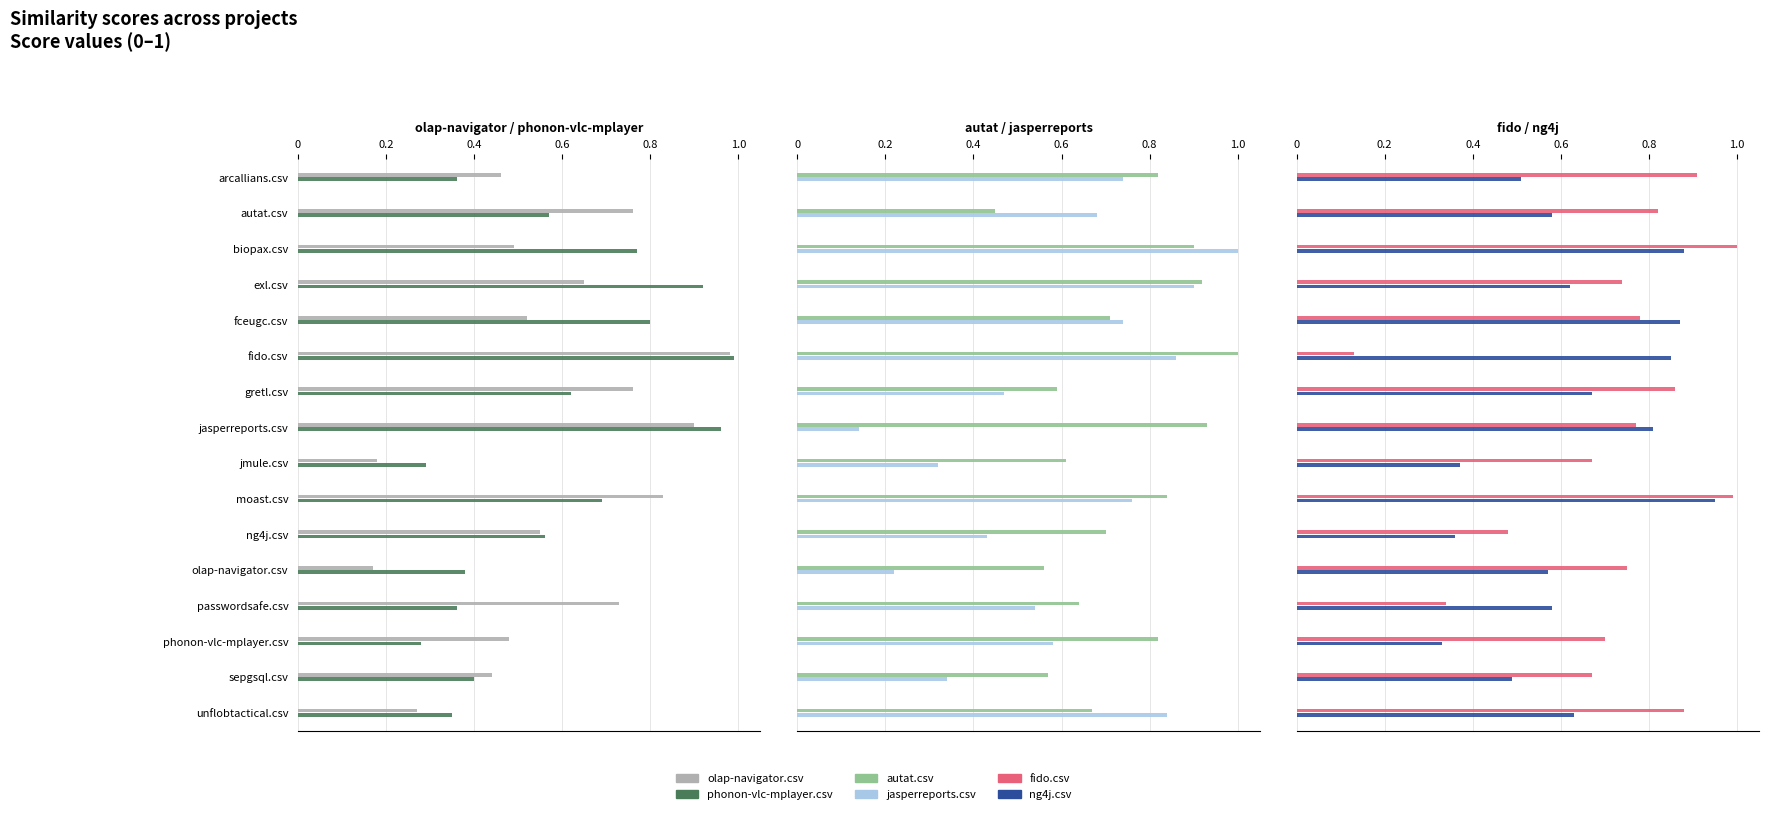

What is the value of the phonon-vlc-mplayer.csv bar at the 4th from the left?

0.9